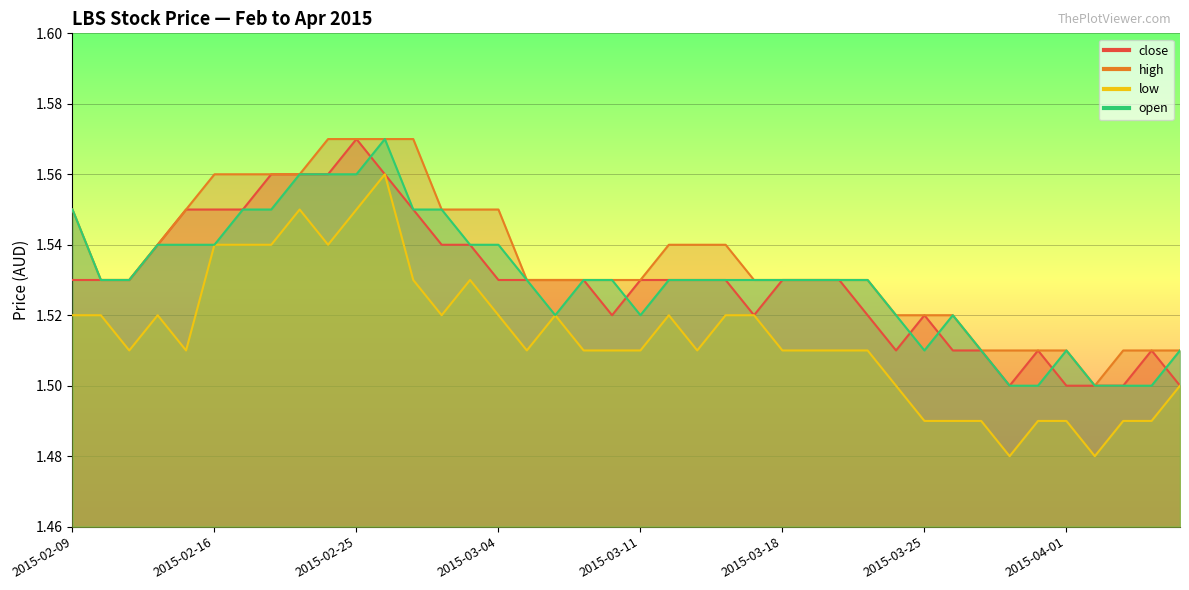

How many lines are shown in the chart?

4